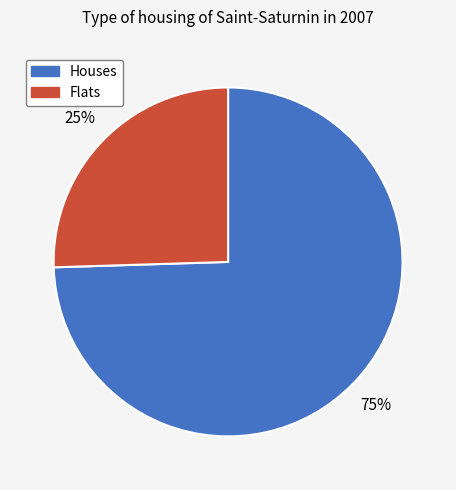

To the nearest percent, what is the average slice percentage?

50%